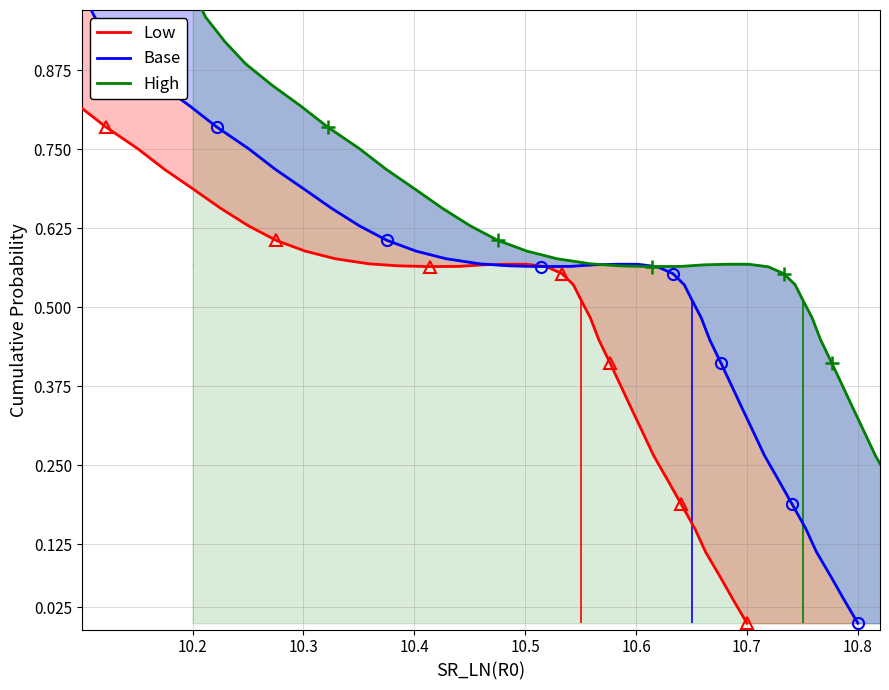

How many interior local valleys does the Low series have?

1